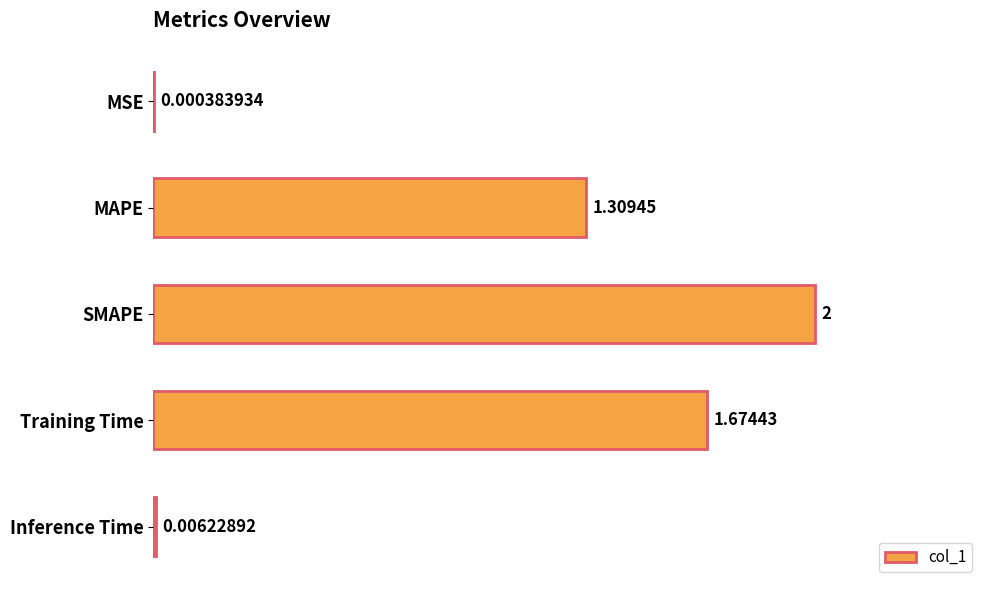

What is the sum of all values?

5.0